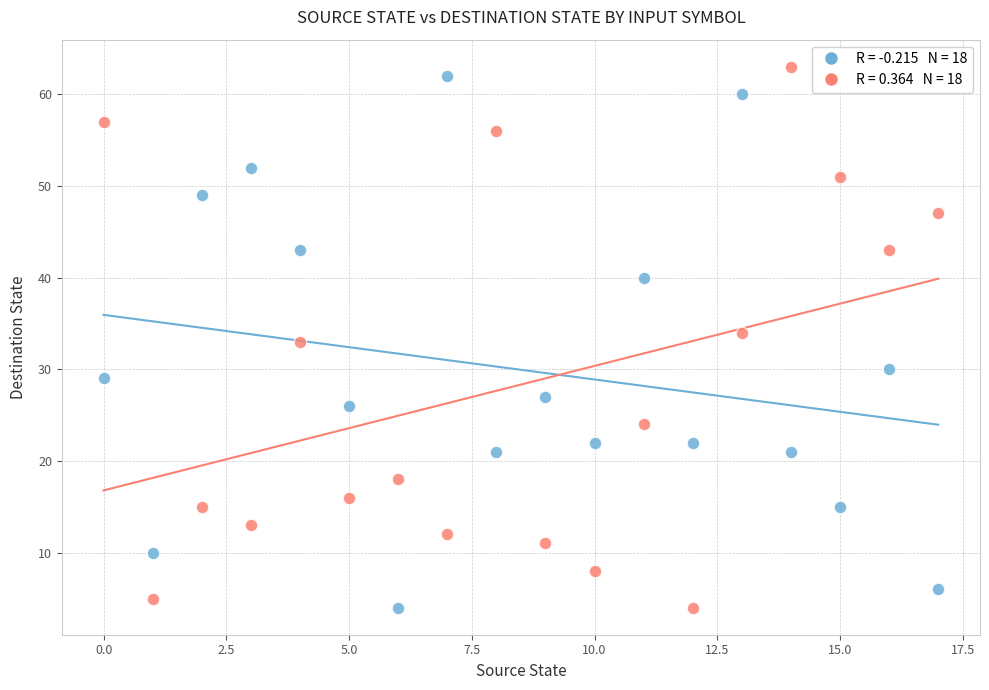

Across all data points, what is the range of Y values (max minus min)?

59